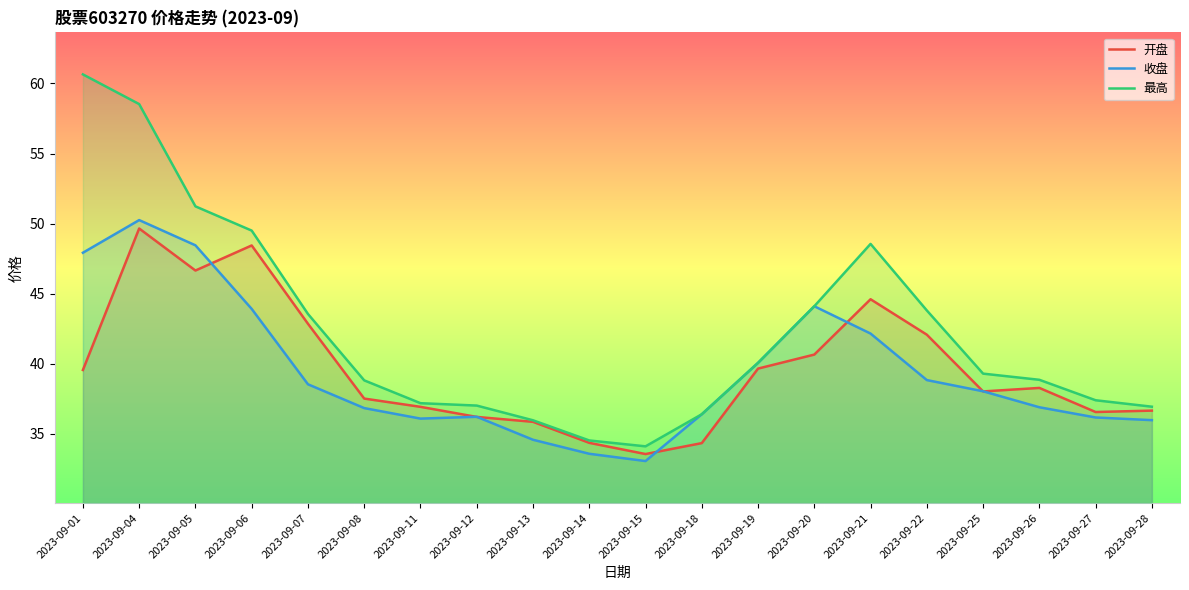

Is the value of 收盘 at 2023-09-07 greater than the value of 开盘 at 2023-09-20?

No